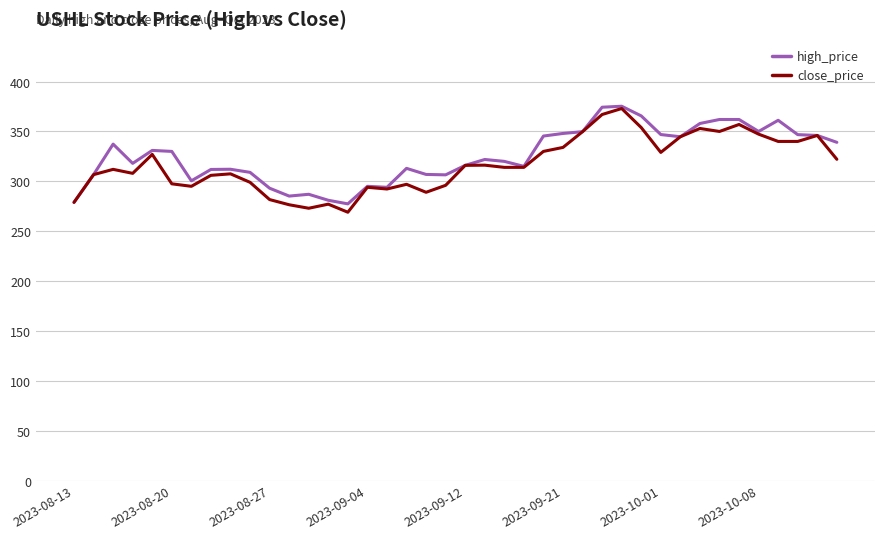

What is the minimum value for close_price?

269.0